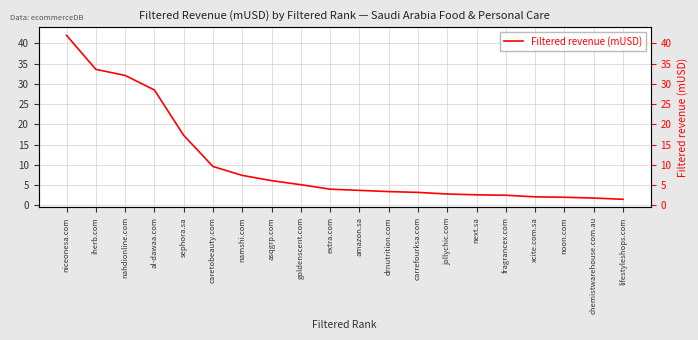

What is the difference between the values at chemistwarehouse.com.au and caretobeauty.com?

7.8